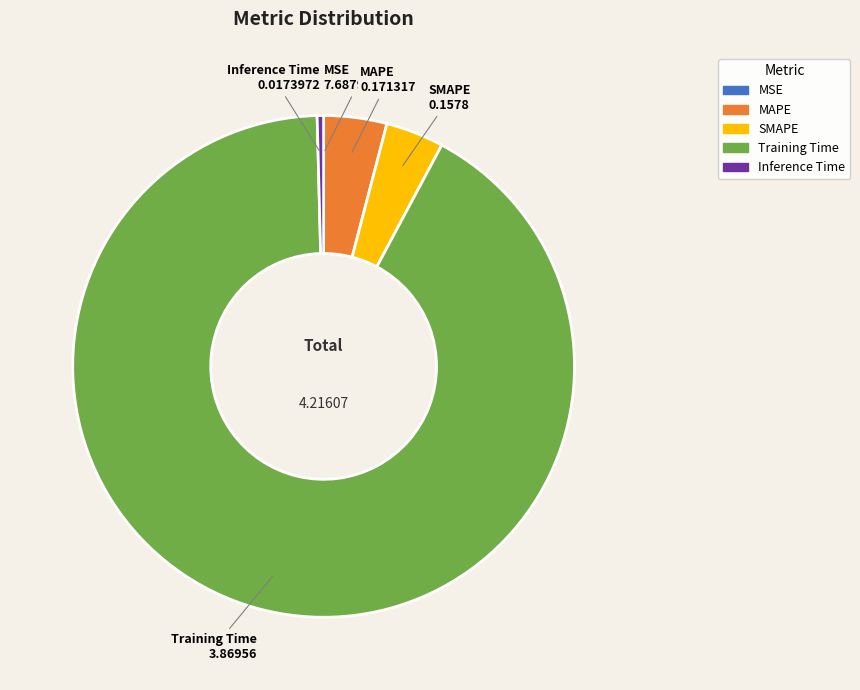

Which slice represents more than half of the pie?

Training Time